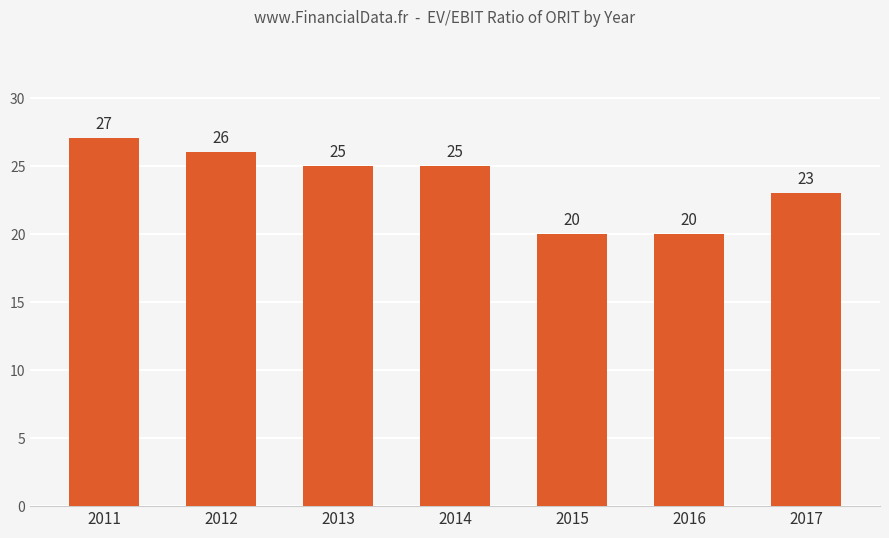

Reading left to right, transcribe all the data shown in this chart.

27	26	25	25	20	20	23